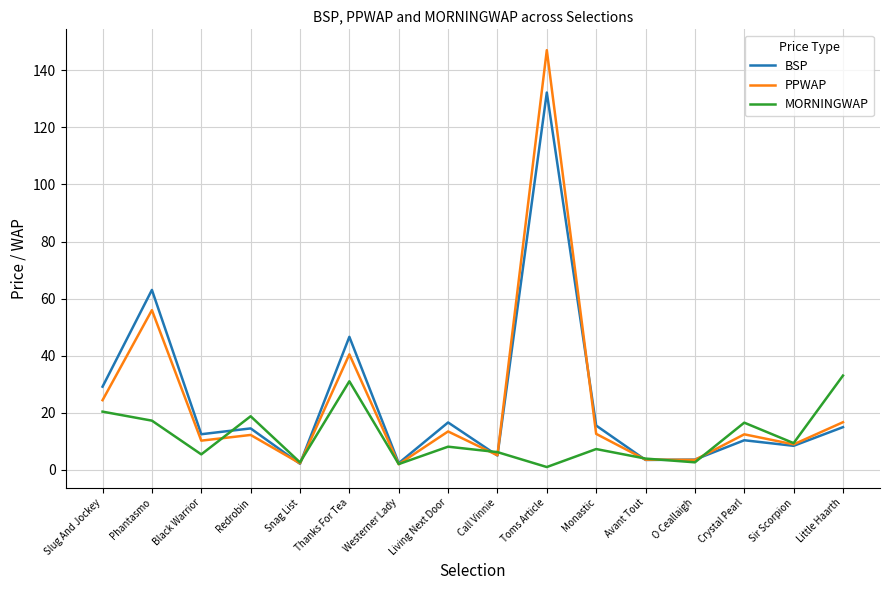

The value of PPWAP at Crystal Pearl is 12.5. True or false?

True